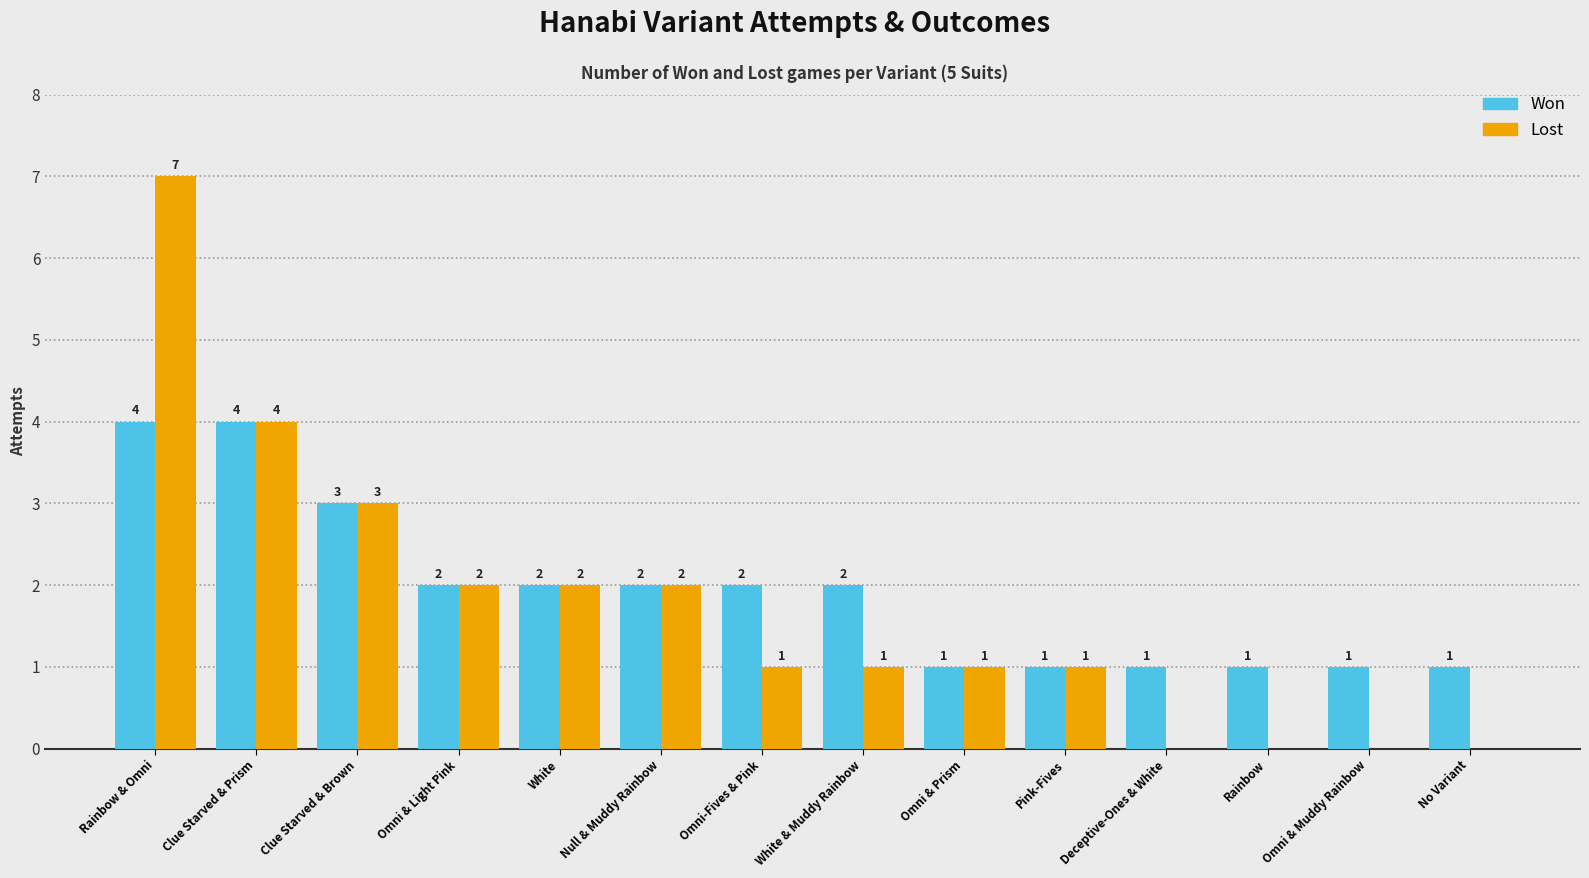

The value of Lost at Omni-Fives & Pink is 1. True or false?

True